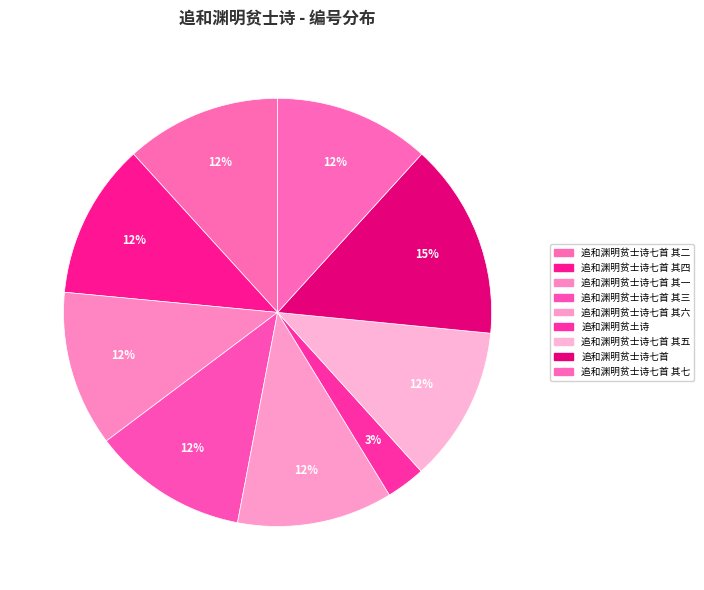

Count the number of slices in the pie.

9